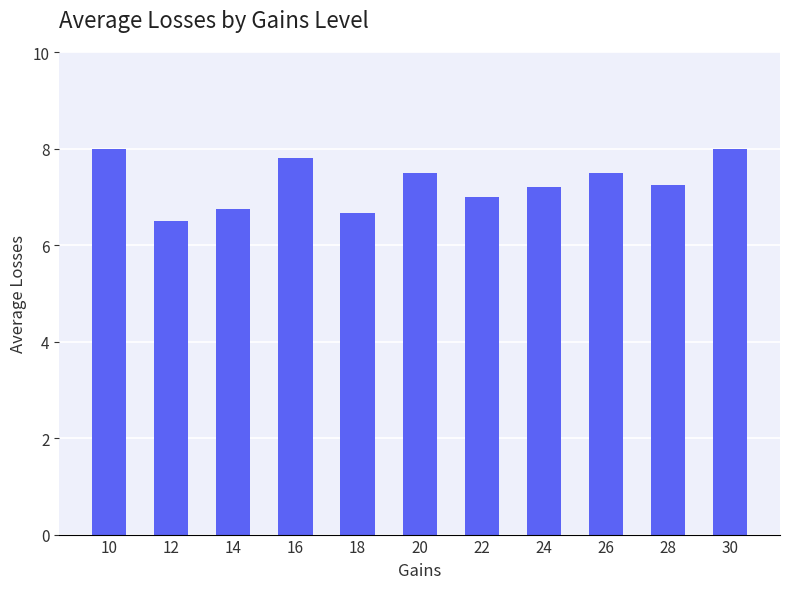

How many bars are there in total?

11